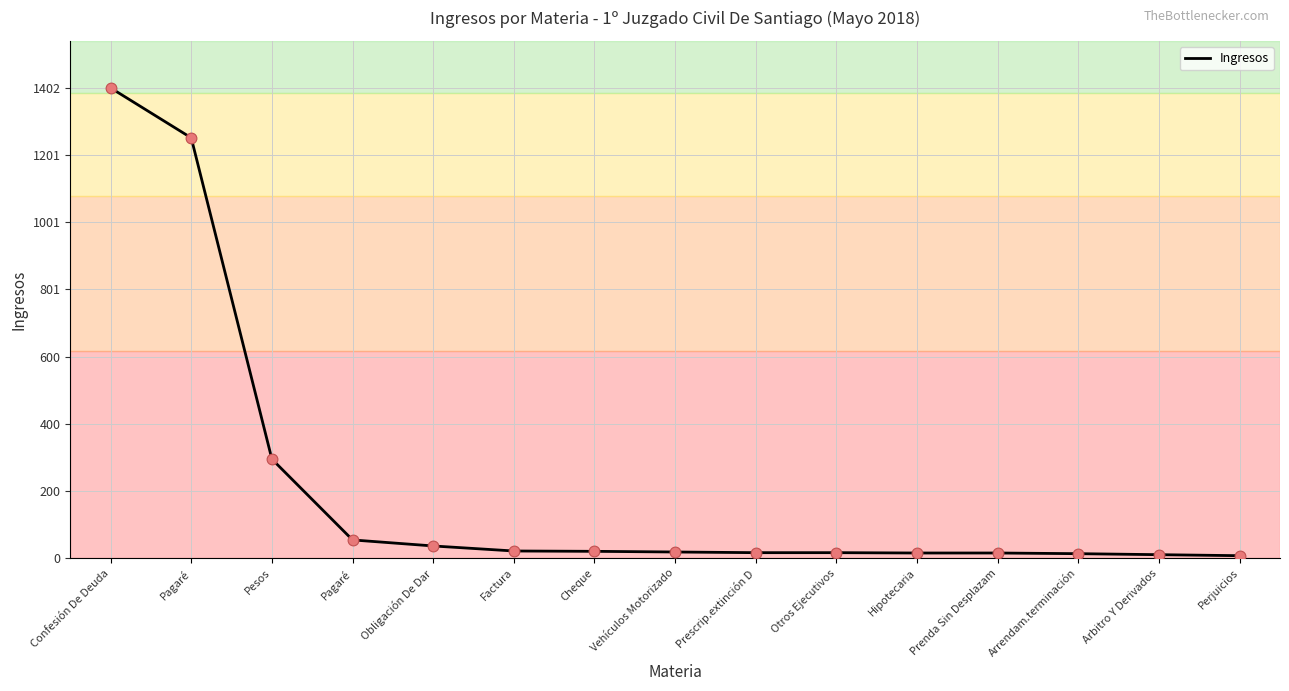

How many lines are shown in the chart?

1